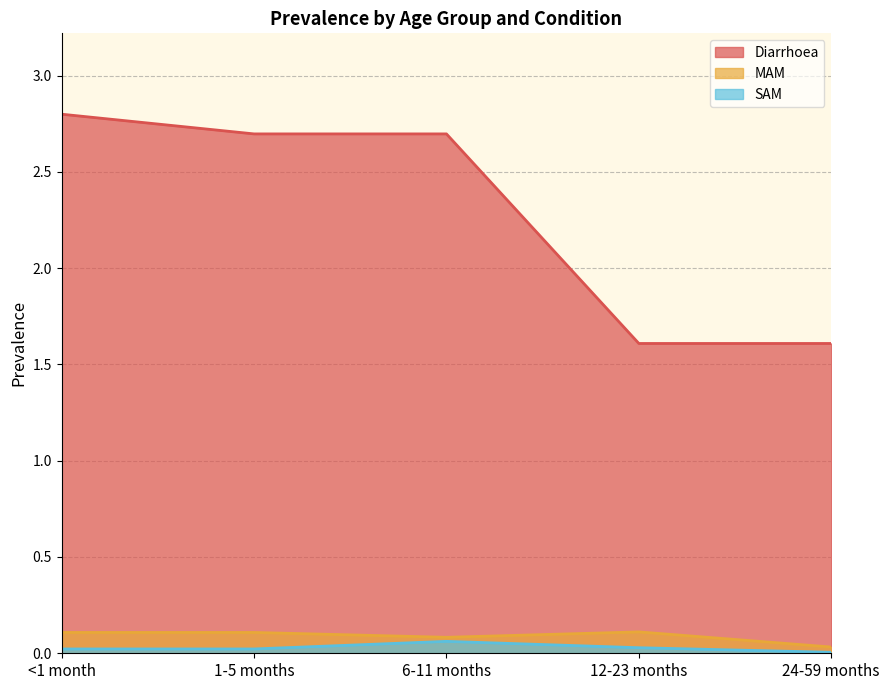

True or false: Diarrhoea and SAM cross at least once.

False